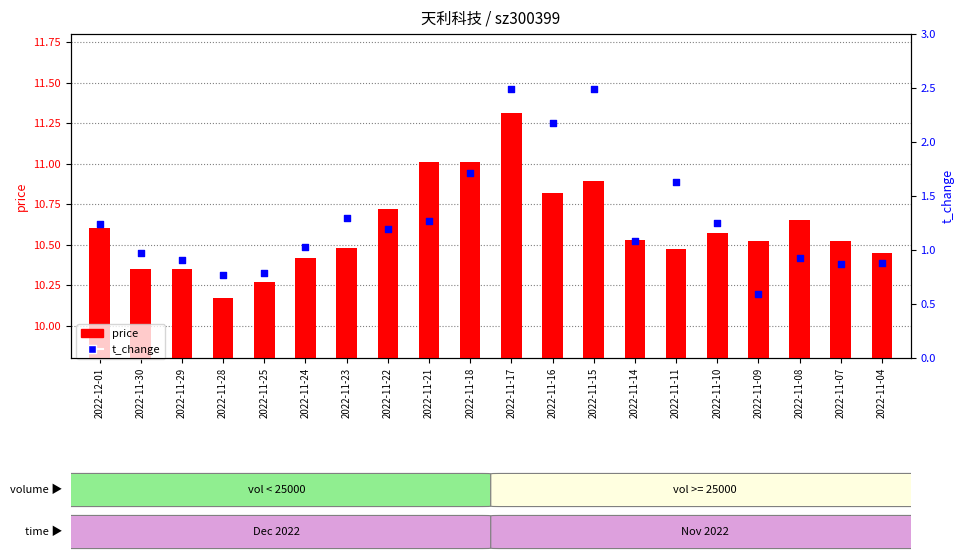

Which series reaches the minimum Y coordinate?

price